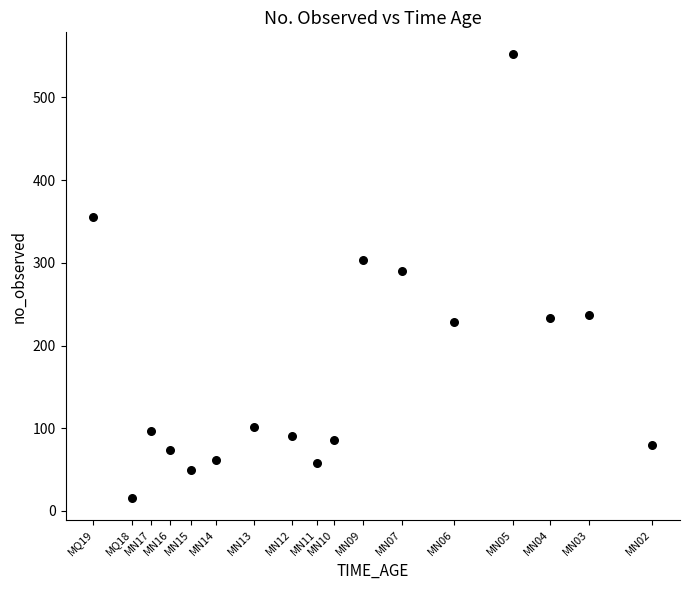

What Y value in the scatter plot is closest to 284?

290